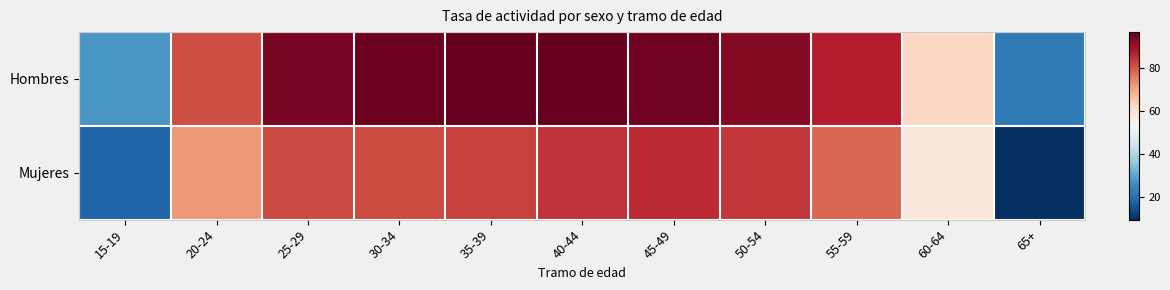

Which label corresponds to the largest value in the chart?

40-44